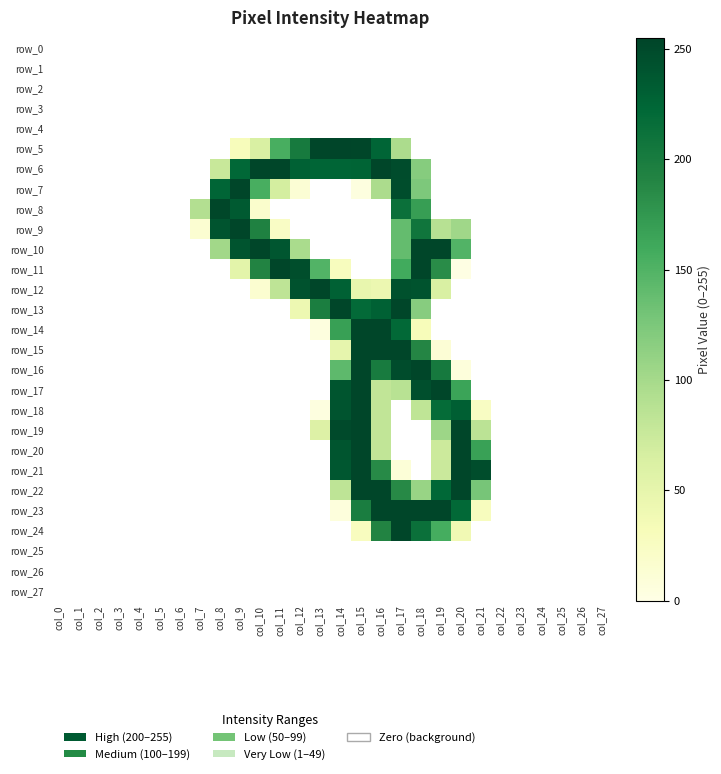

Is the value of row_20 at col_9 greater than the value of row_12 at col_0?

No